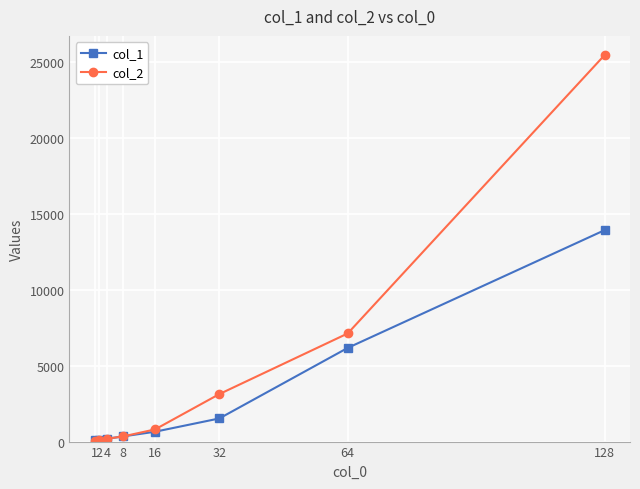

How many values in the col_1 series exceed 649?

4